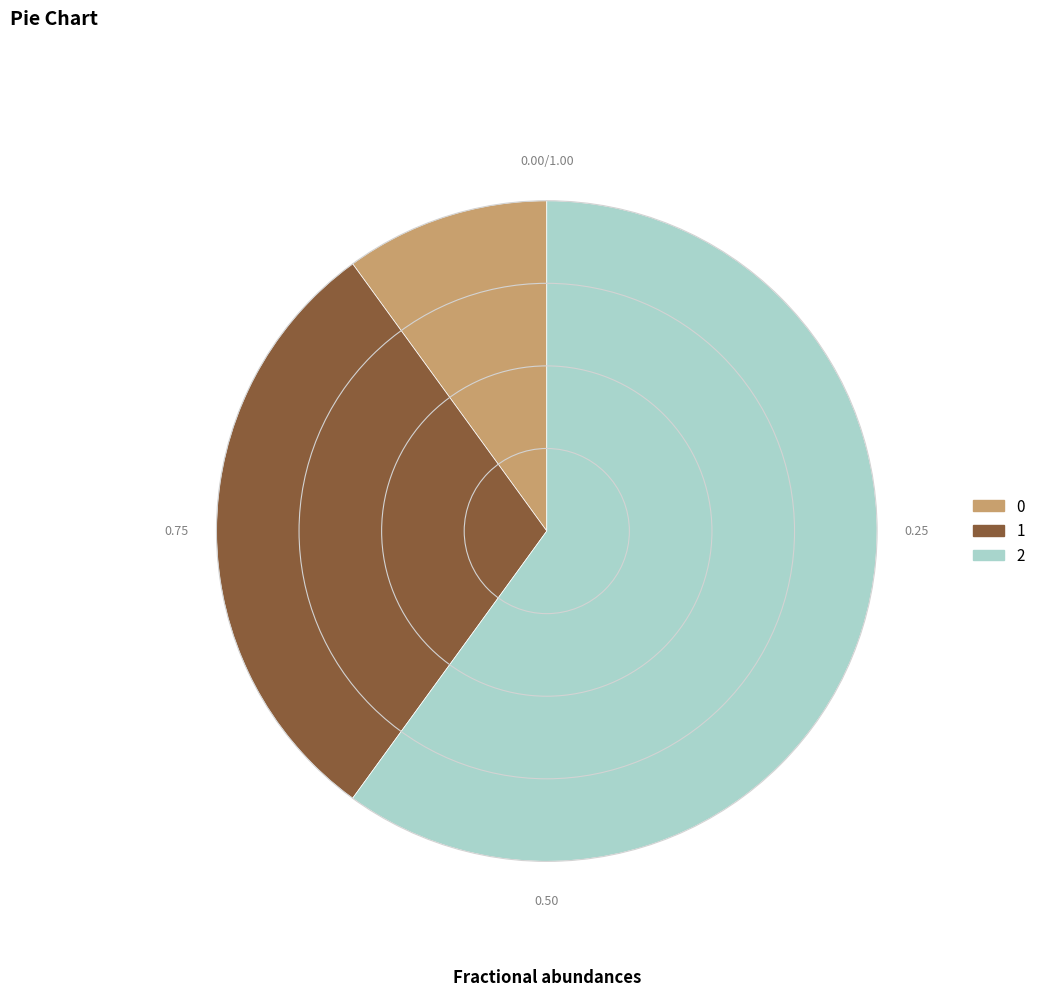

Rank the categories by value from highest to lowest.

2, 1, 0